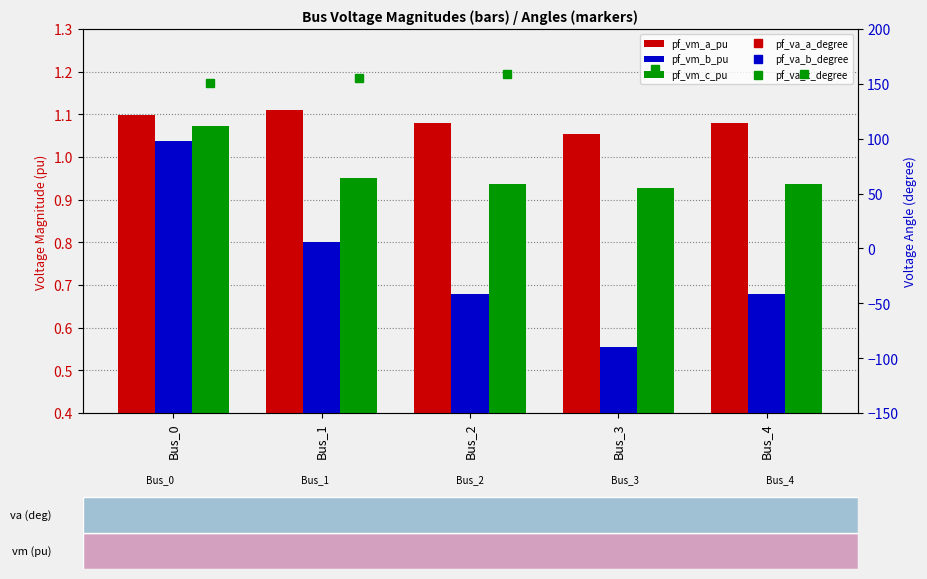

Are the bars grouped side by side (vs. stacked)?

Yes